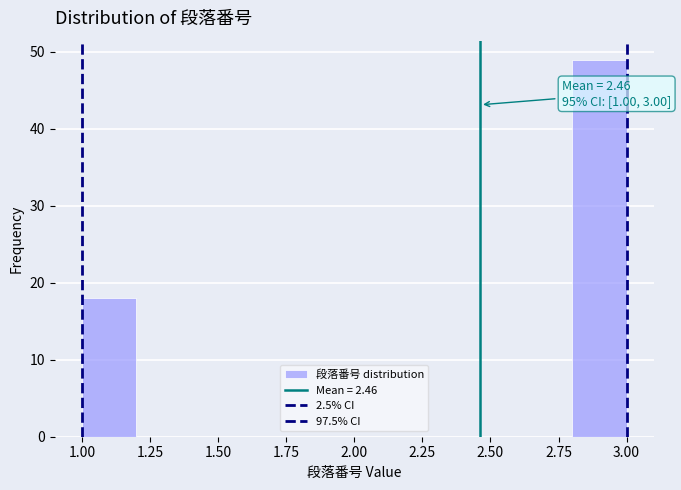

Over which range of the x-axis is the bar tallest?

2.8 to 3.0